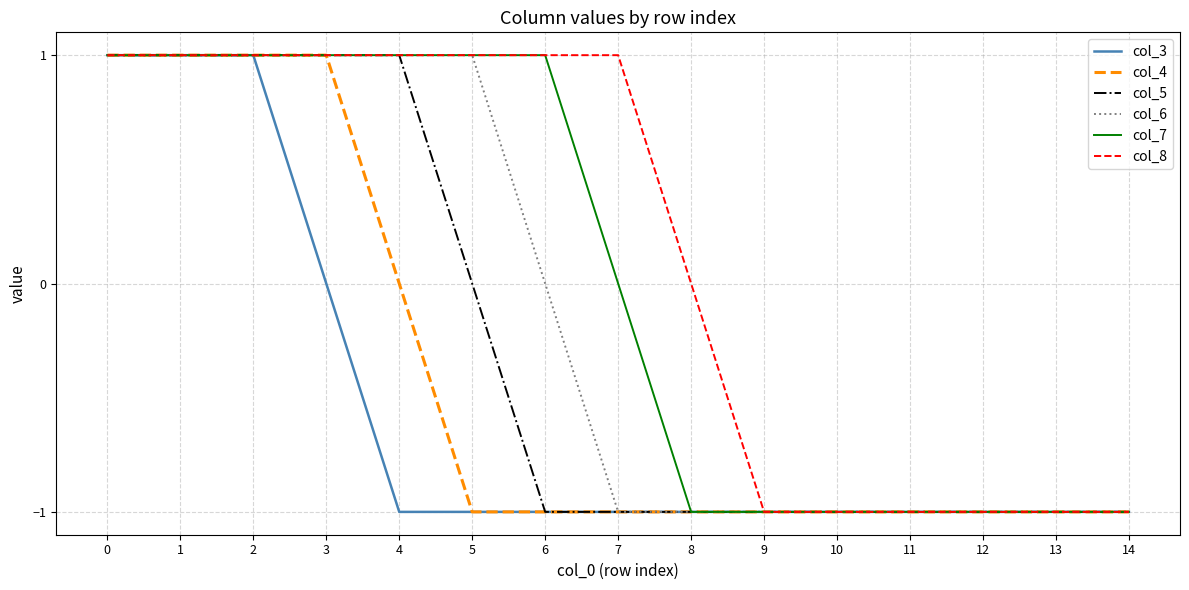

What is the total value across all series at 13?

-6